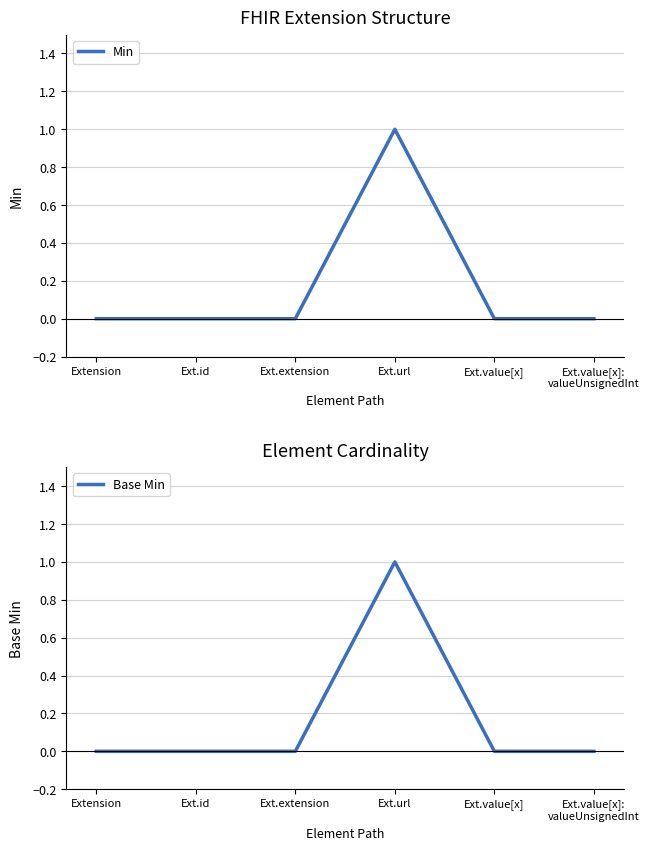

At which category does Min reach its first local peak?

Ext.url